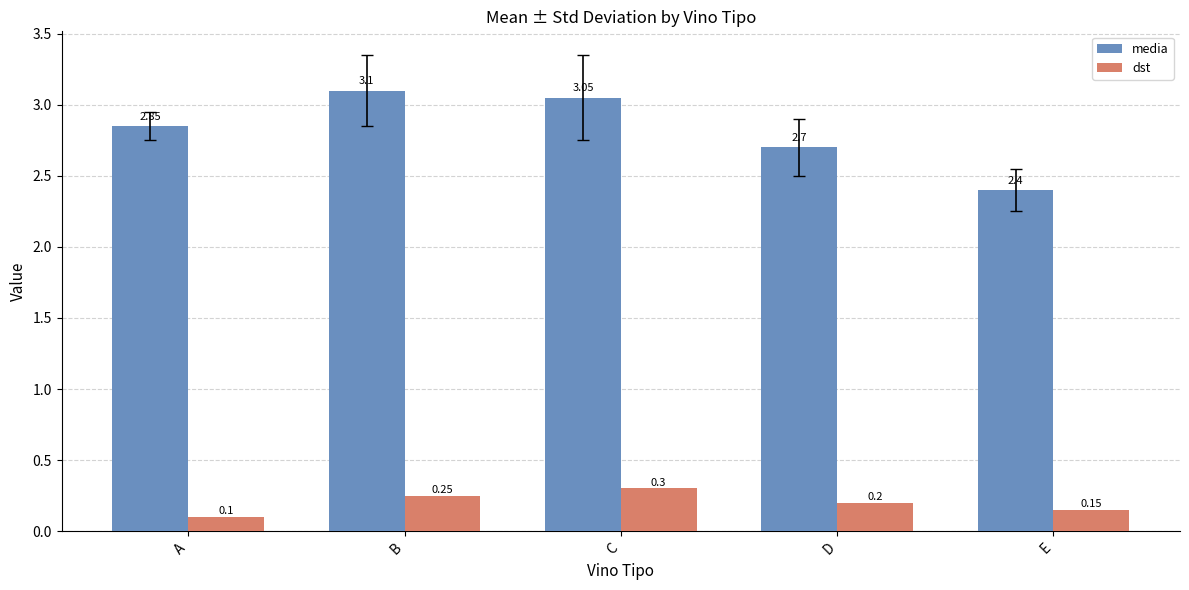

Does the chart contain any negative values?

No